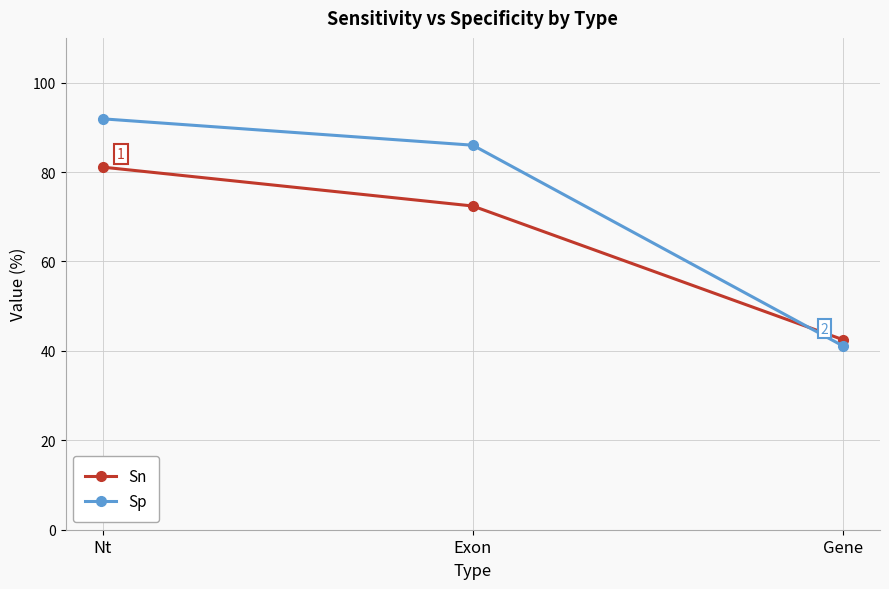

What are all the series names shown in the legend?

Sn, Sp